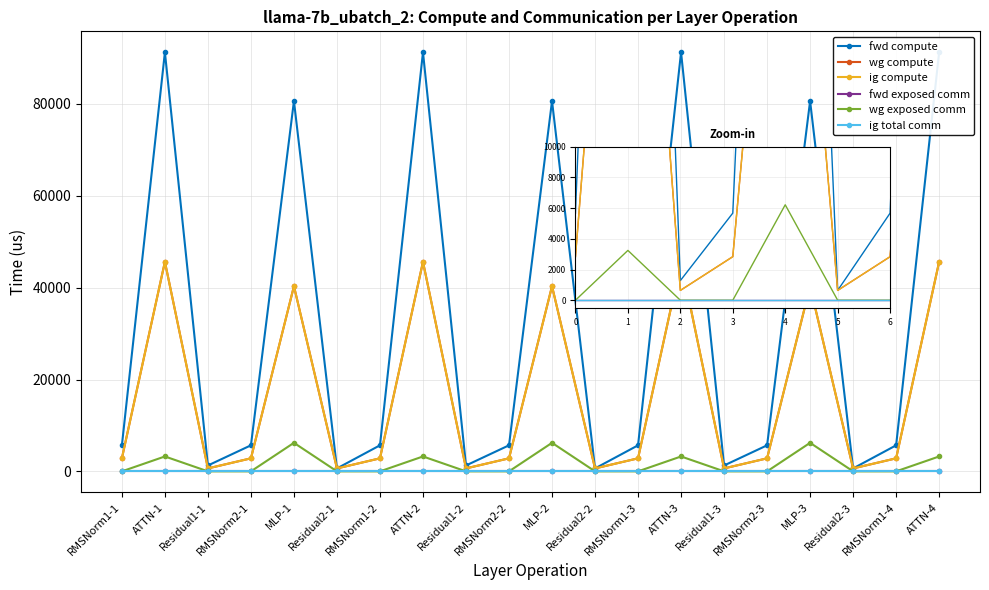

Read the fwd compute value at RMSNorm2-3.

5668.8